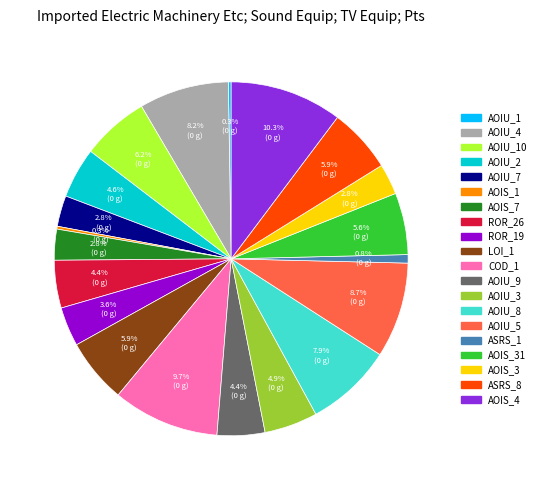

Does any single category account for the majority?

No